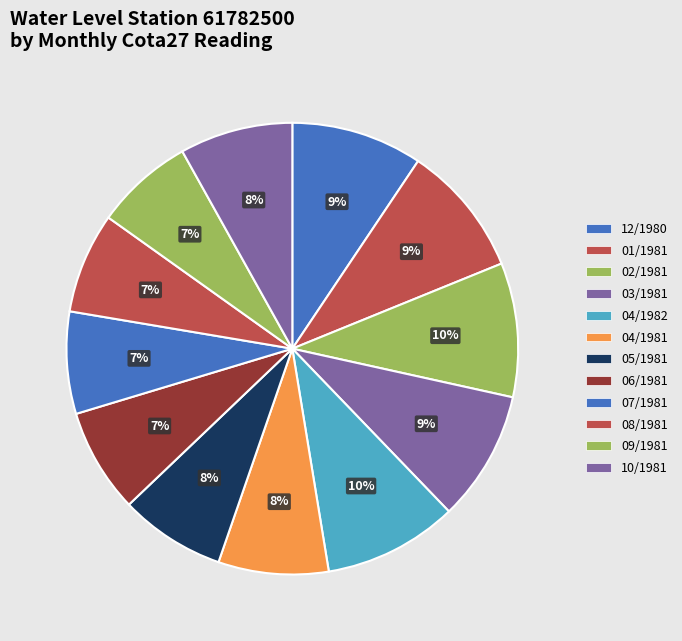

To the nearest percent, what portion does 08/1981 represent?

7%